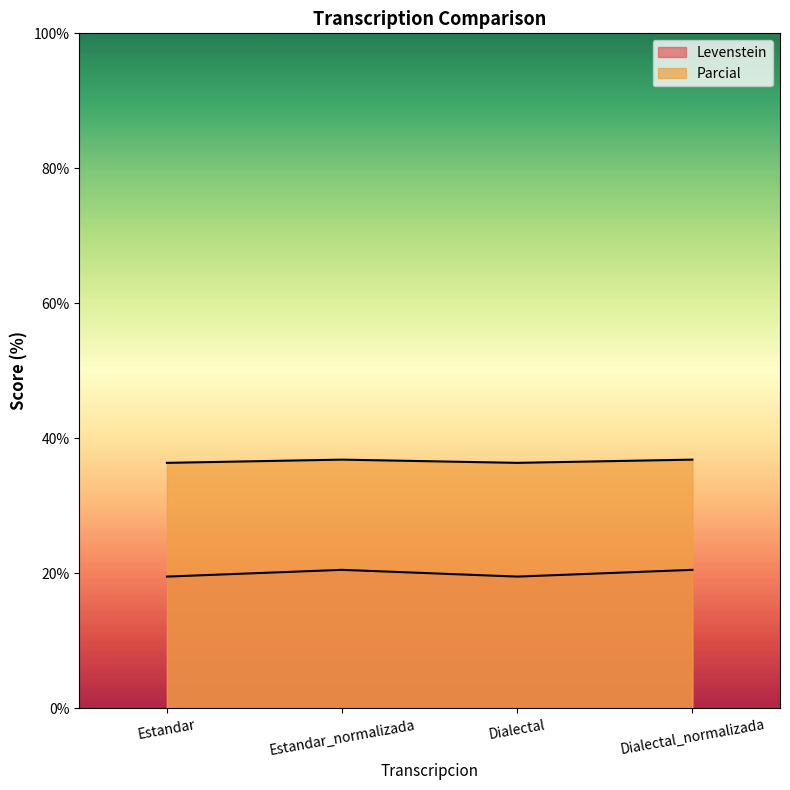

List the labels in order of Parcial value, largest first.

Estandar_normalizada, Dialectal_normalizada, Estandar, Dialectal